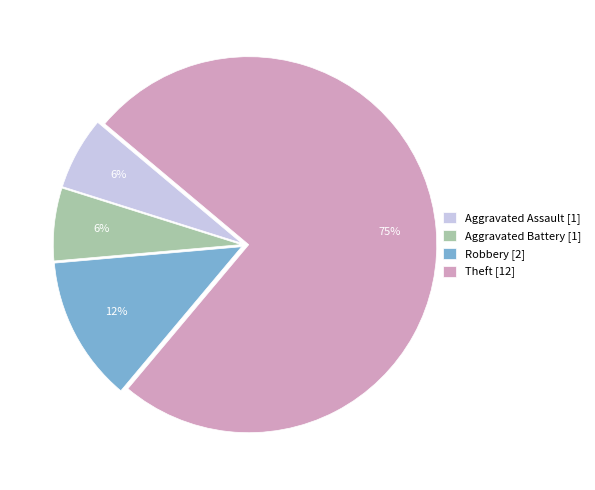

True or false: Aggravated Assault accounts for 6% of the total.

True